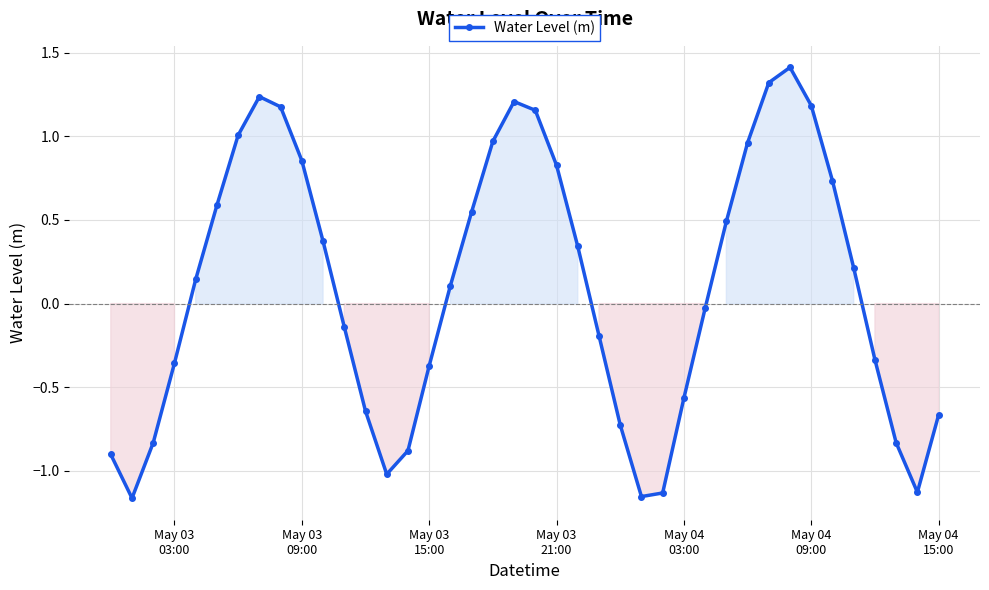

What is the difference between the maximum and minimum values?

2.6